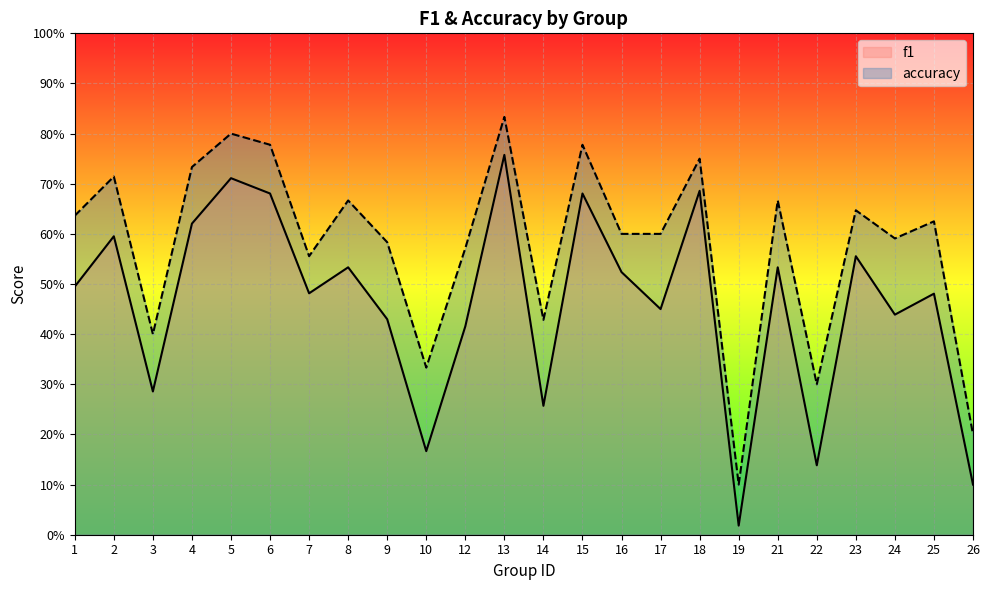

How many series are shown in this chart?

2